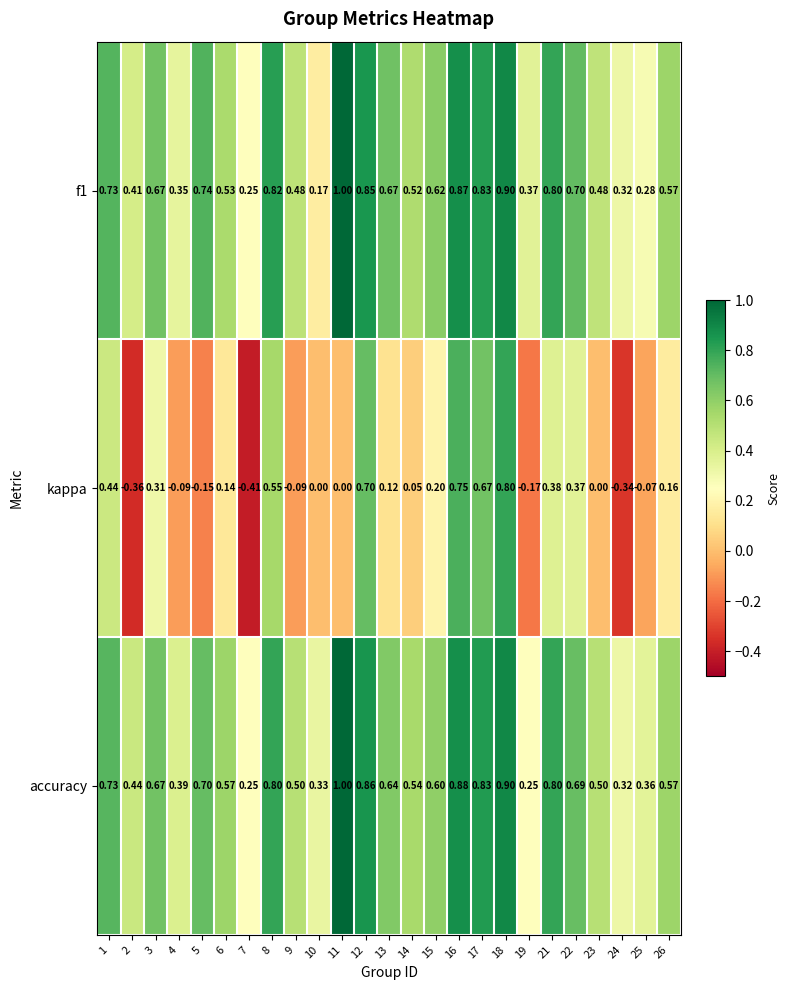

Which series has the largest total across all categories?

accuracy